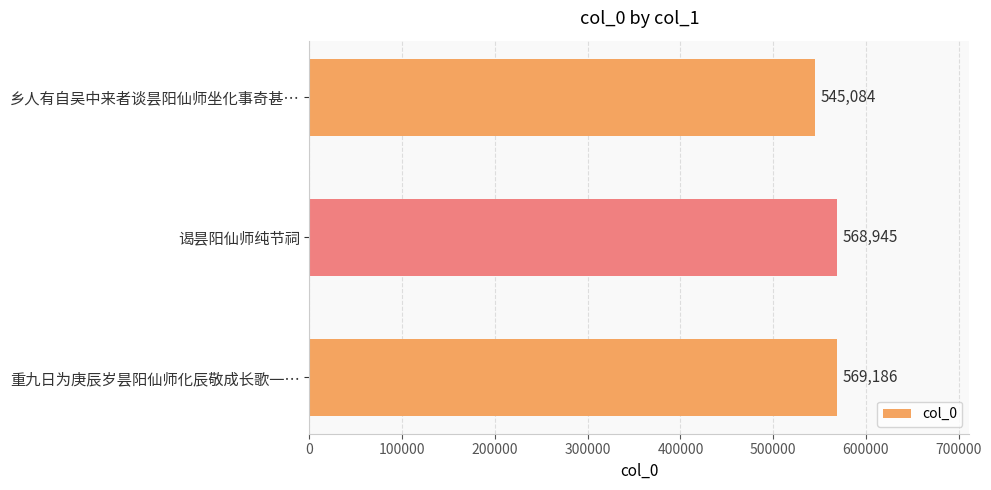

Is it true that the value at 乡人有自吴中来者谈昙阳仙师坐化事奇甚… is 545084?

True